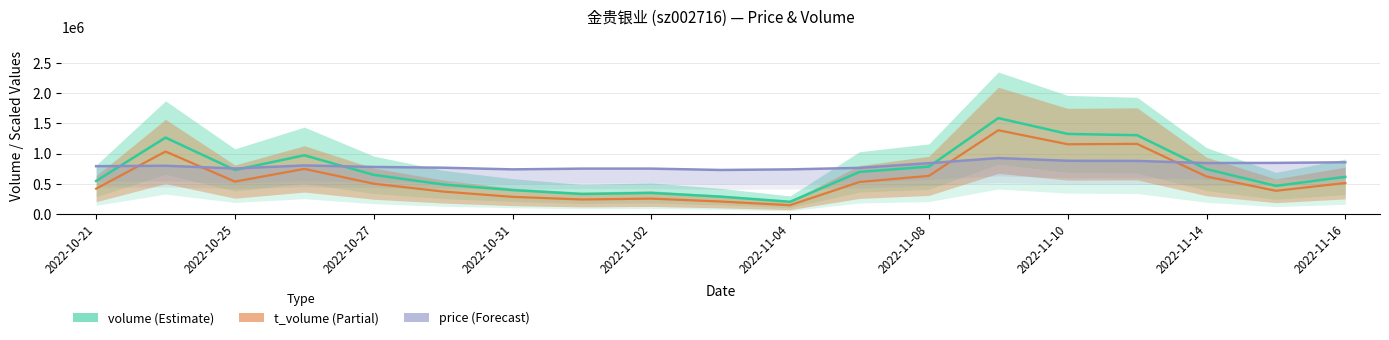

What position from the left is 2022-11-08?

13